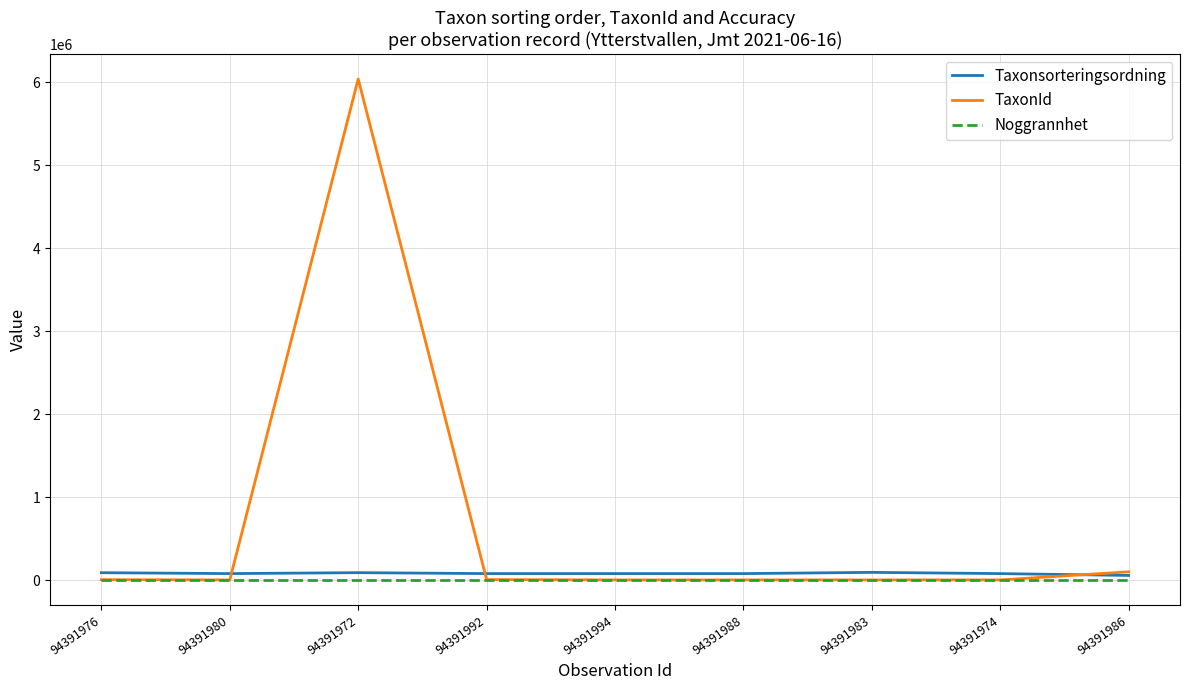

Between which two adjacent categories do TaxonId and Taxonsorteringsordning first intersect?

94391980 and 94391972